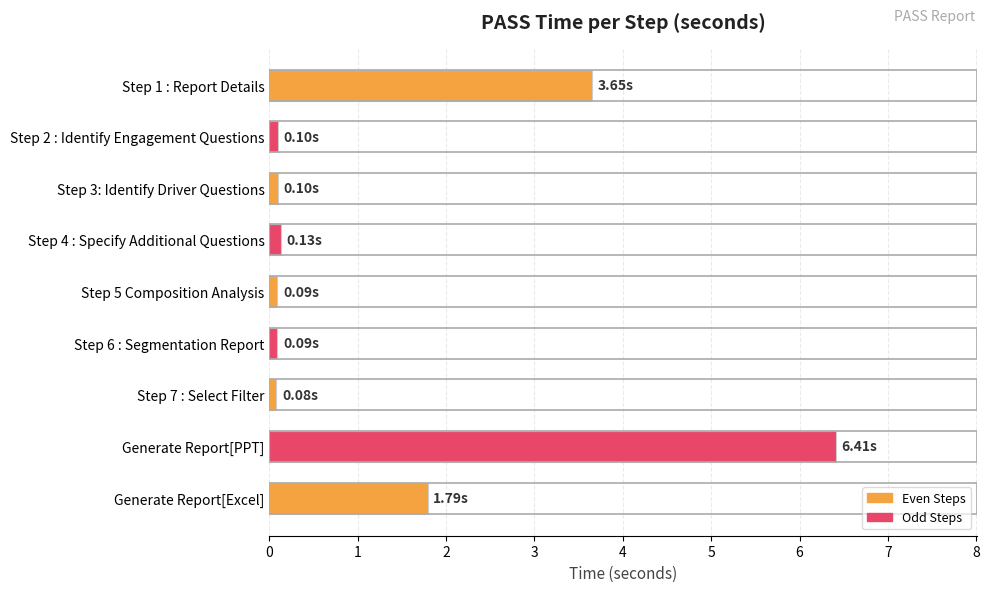

Which label corresponds to the largest value in the chart?

Generate Report[PPT]